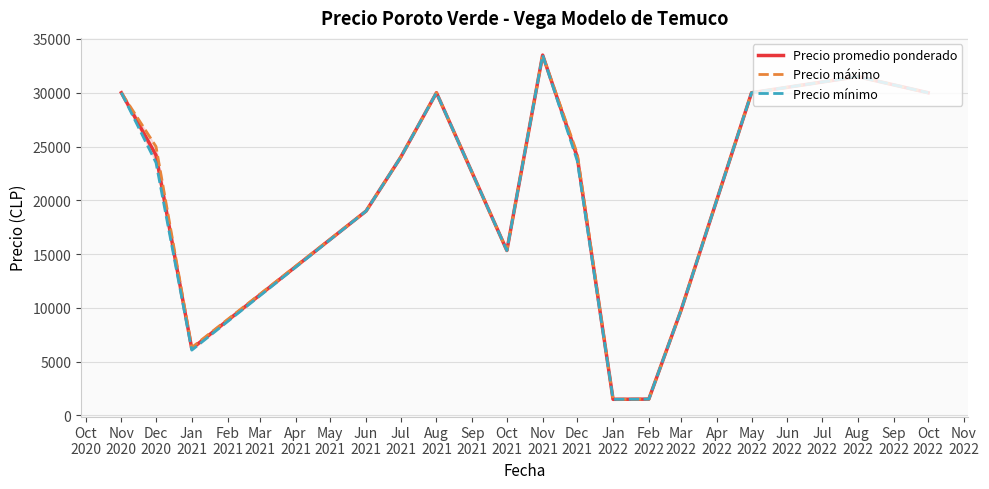

What is the maximum value for Precio promedio ponderado?

33500.0